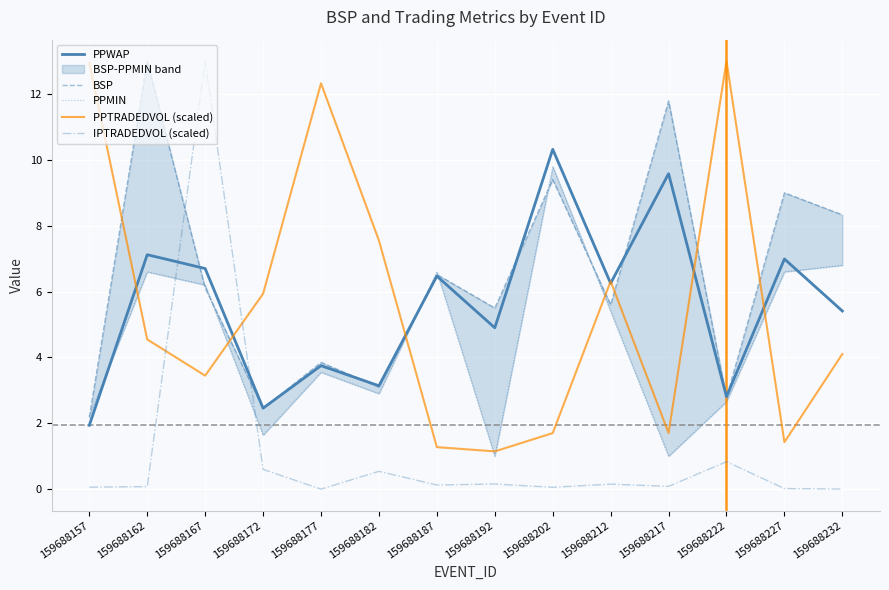

At how many categories does at least one series exceed 10?

7